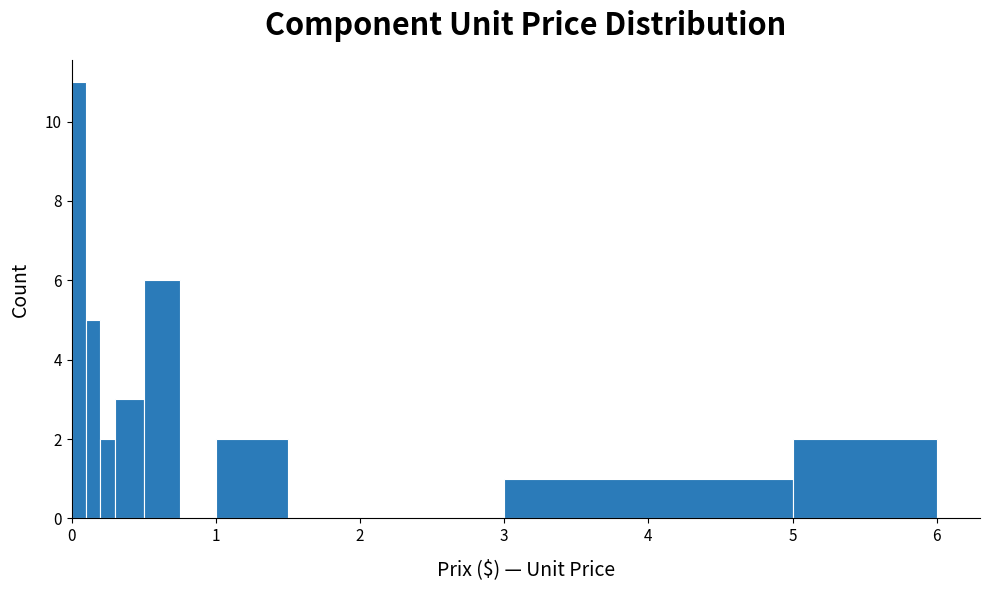

Around what value on the x-axis is the tallest bar? Give the approximate position of its centre, as read against the axis.

0.1